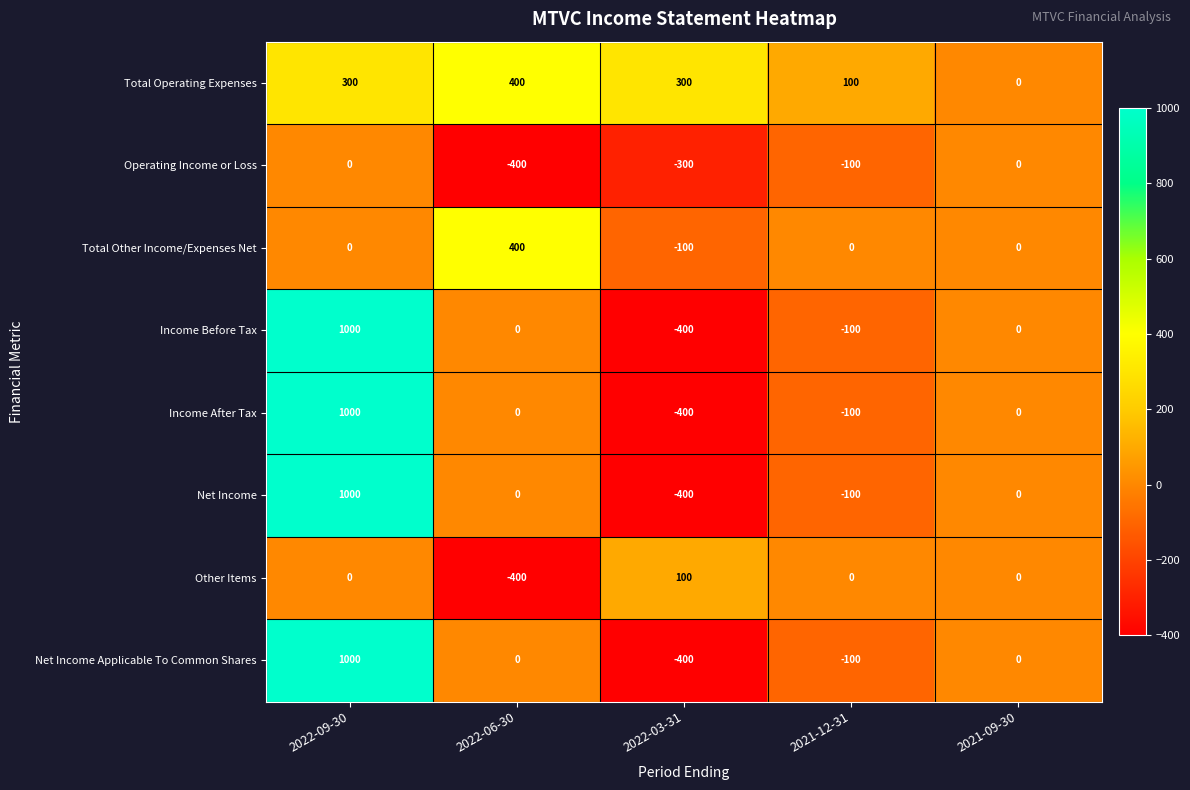

How many values in the Operating Income or Loss series are below -100?

2